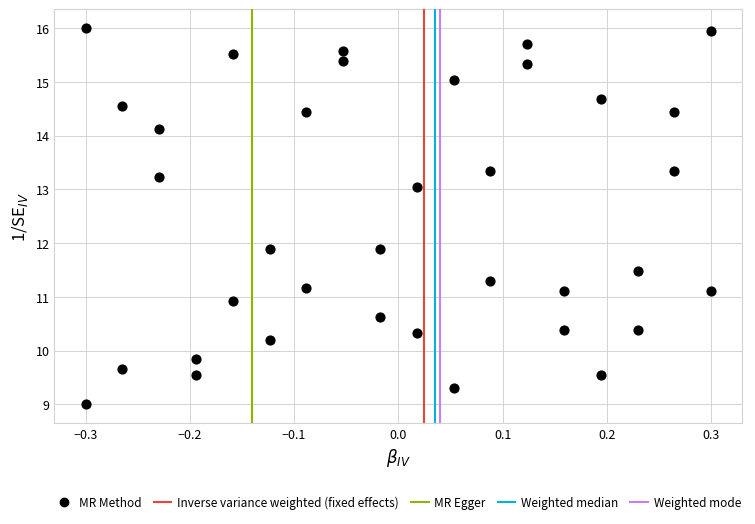

What is the range of Y values (max minus min)?

7.0